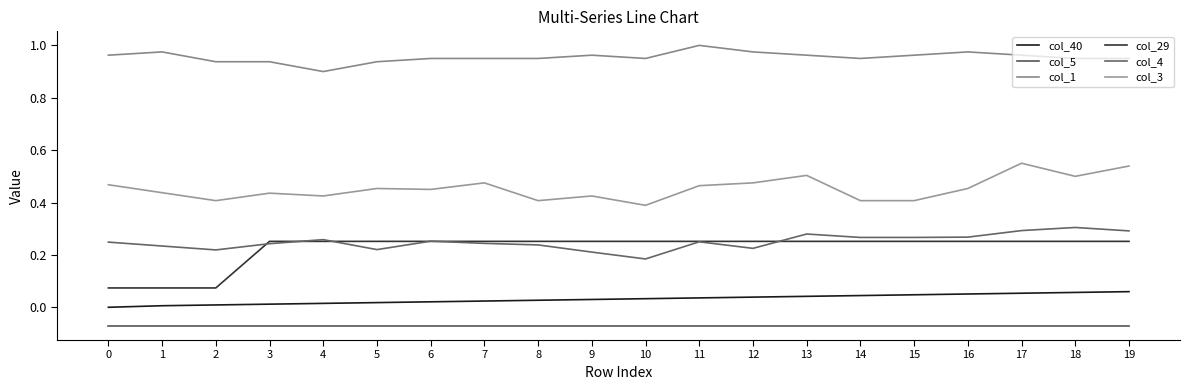

True or false: col_1 and col_40 cross at least once.

False